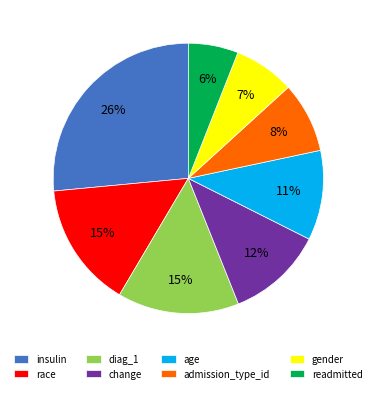

Which category has the smallest portion of the pie?

readmitted